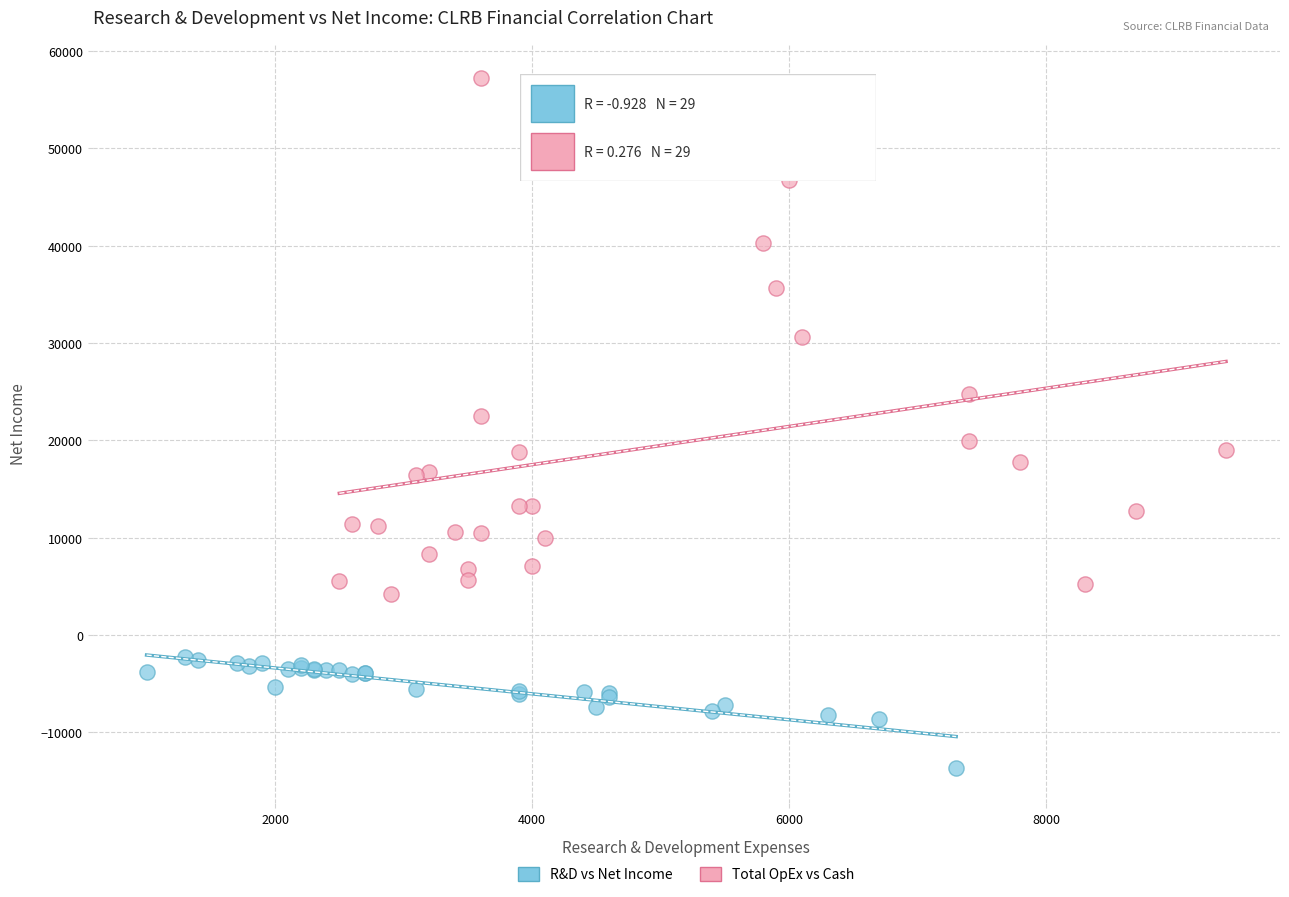

Which series has the widest spread of Y values?

Total OpEx vs Cash